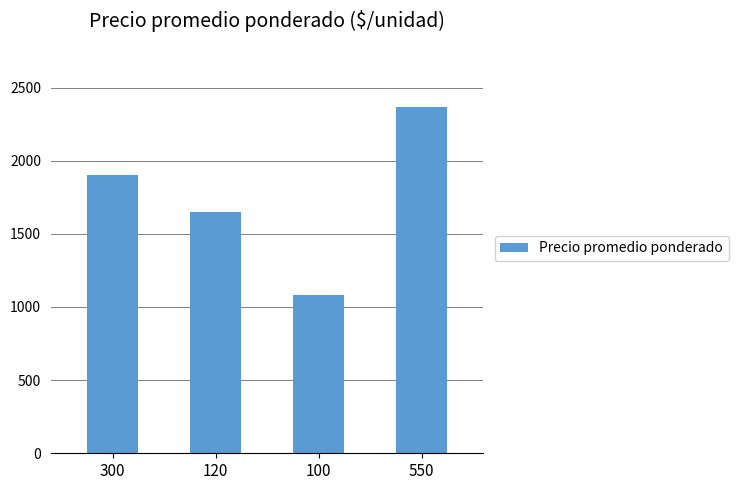

How many bars are there in total?

4